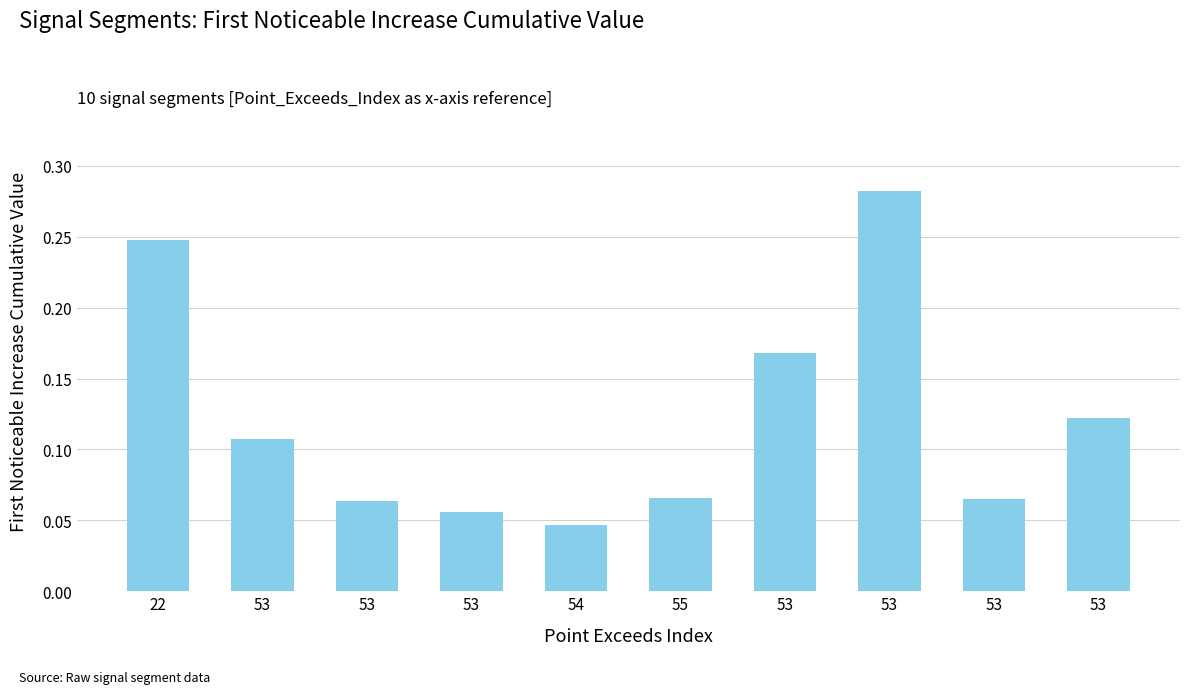

How many values are between 0 and 1?

10